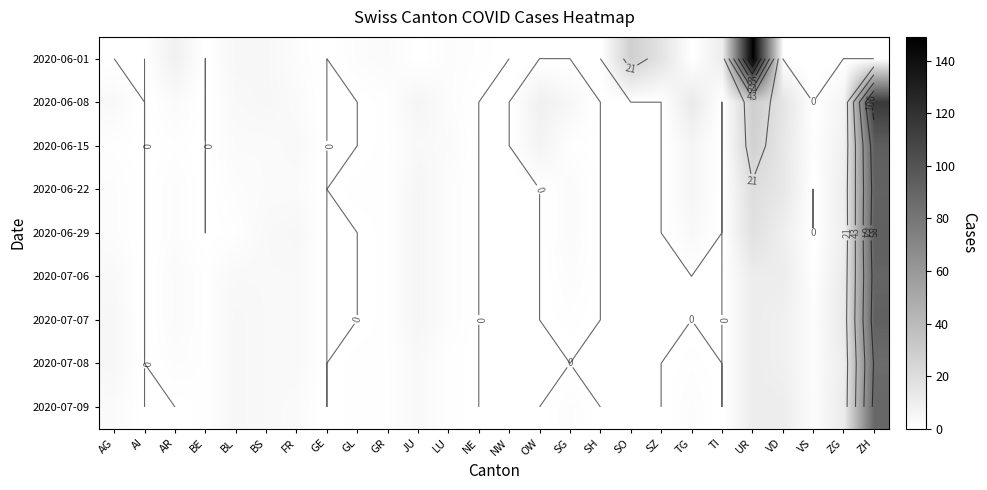

What is the approximate value of 2020-07-09 at BS, to the nearest 5?

5